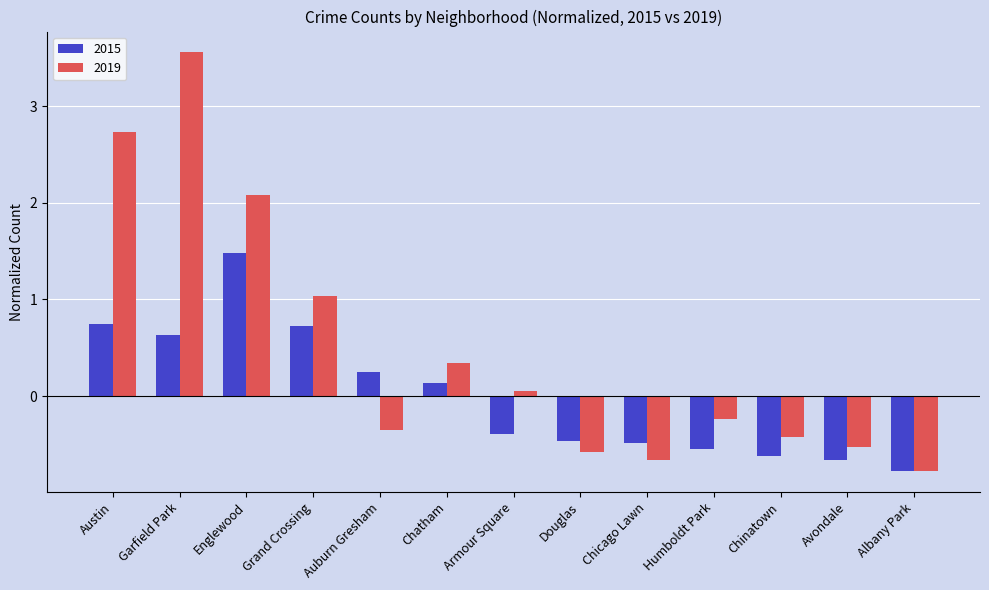

List the series in order of their peak value, highest first.

2019, 2015